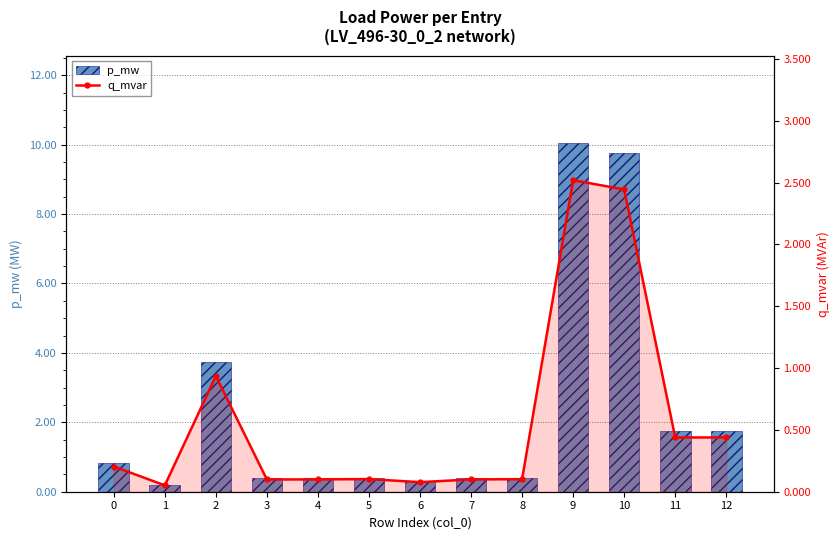

Read the p_mw value at 6.

0.3